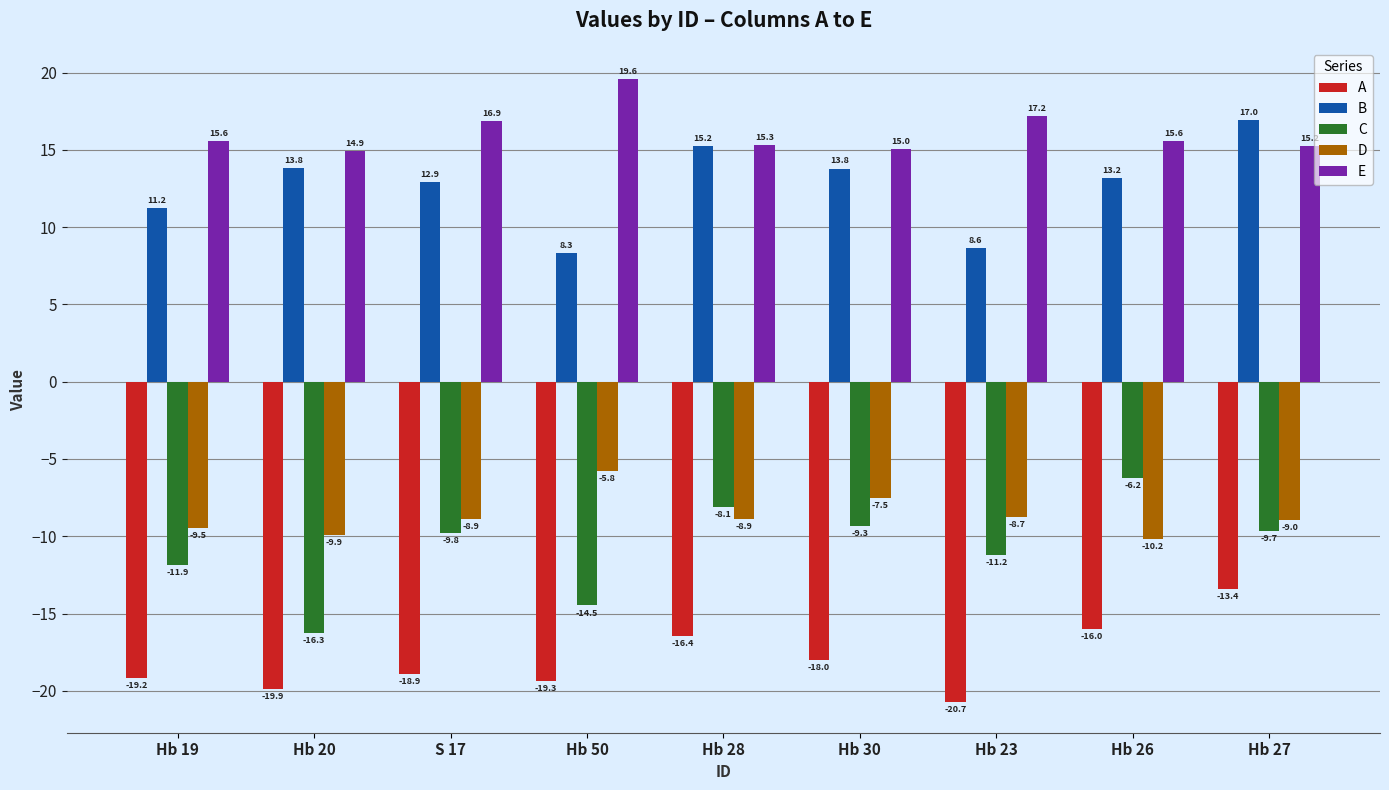

What is the minimum value for A?

-20.7